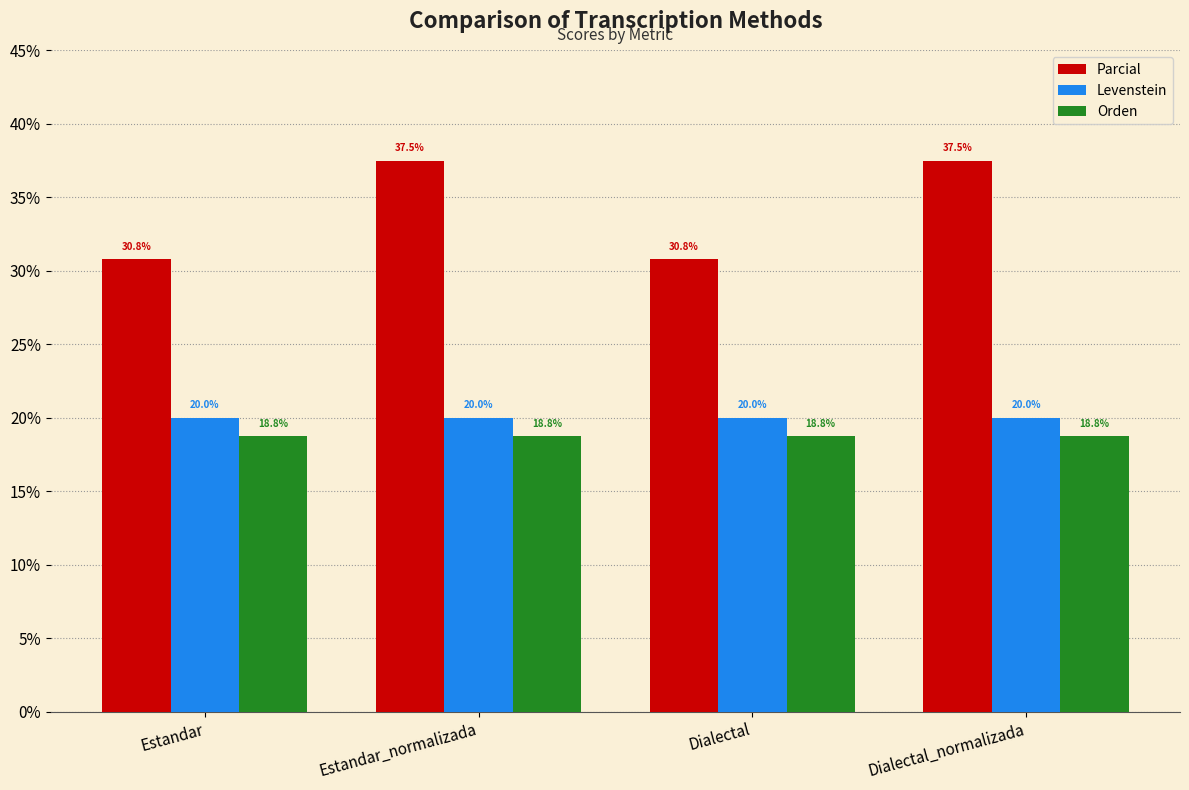

Reading left to right, what are all the values shown in this chart?

Parcial: 30.8	37.5	30.8	37.5
Levenstein: 20.0	20.0	20.0	20.0
Orden: 18.8	18.8	18.8	18.8